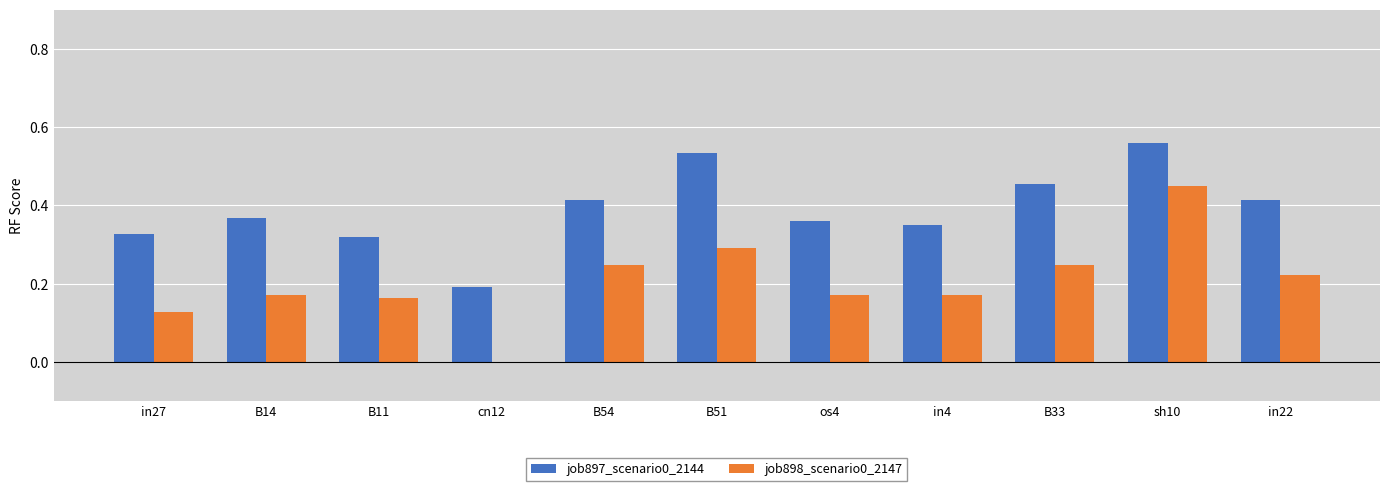

How many groups of bars are there?

11